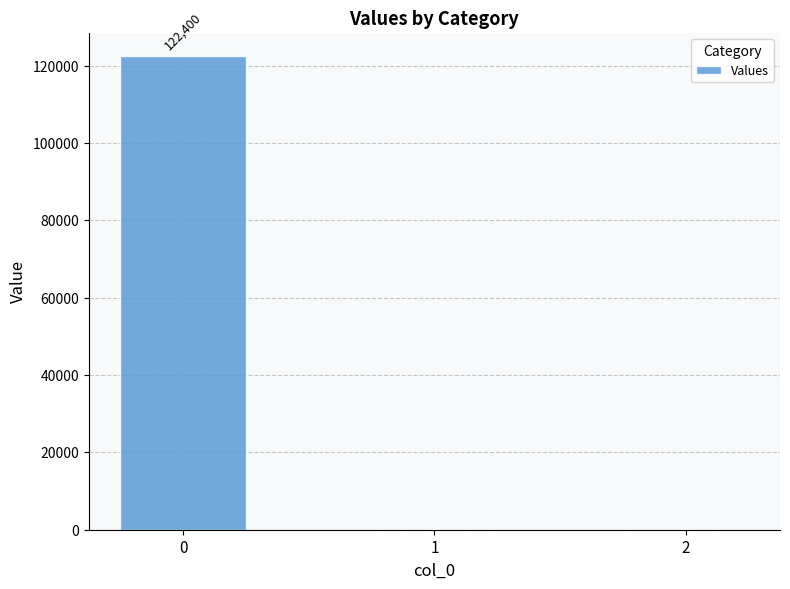

Are the bars horizontal?

No